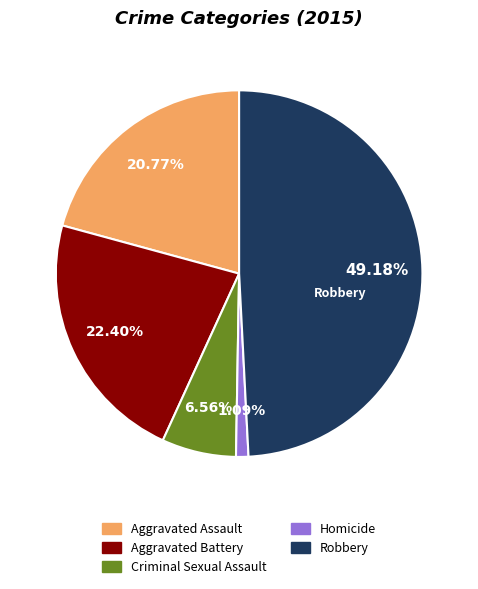

Is Aggravated Battery the majority of the pie?

No